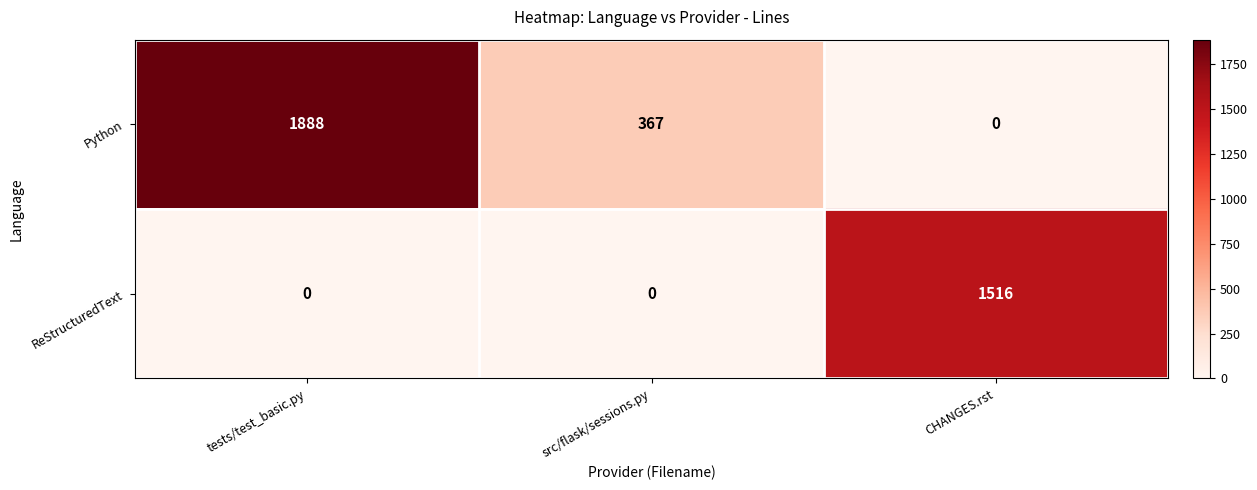

Where does the Python series first go above 367?

tests/test_basic.py